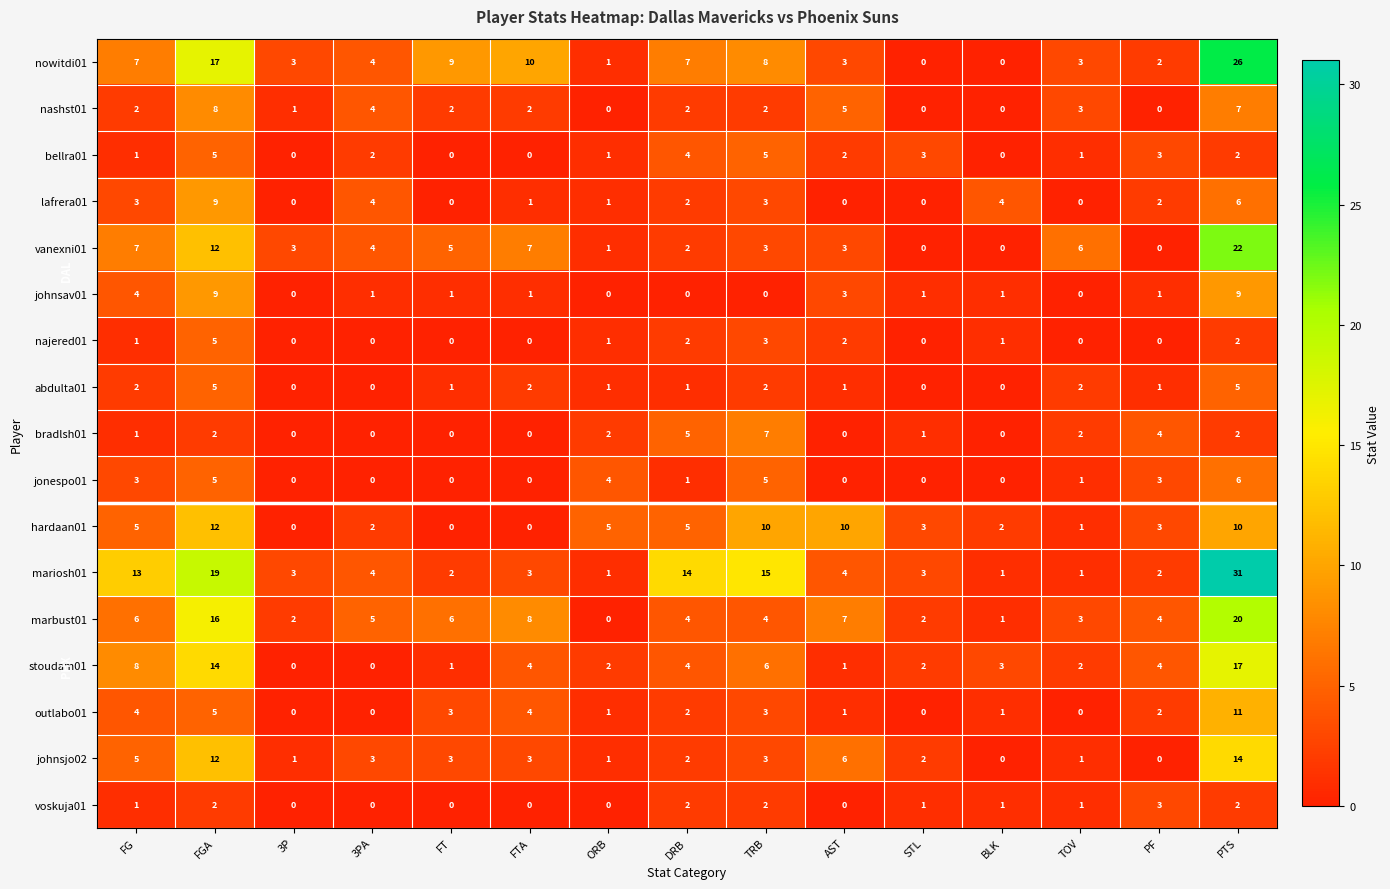

How many values in jonespo01 are above zero?

8